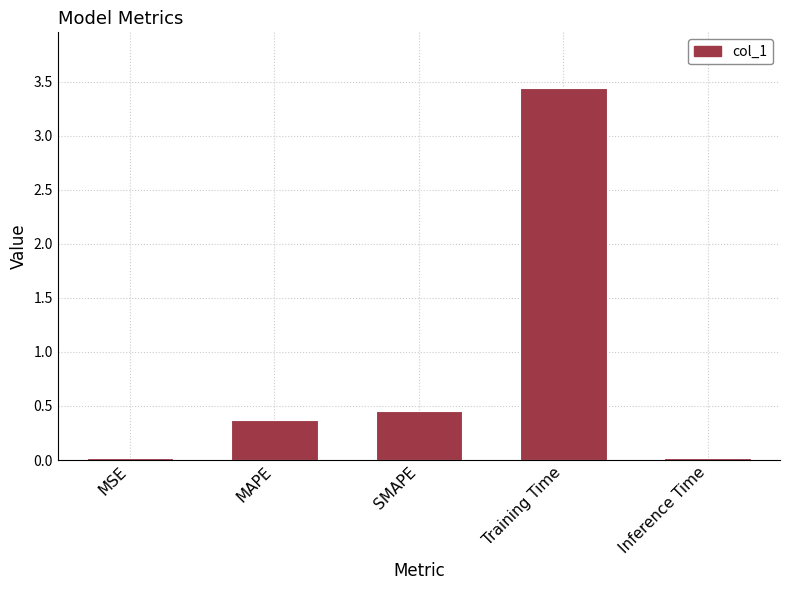

At which category does the chart reach its peak across all series?

Training Time